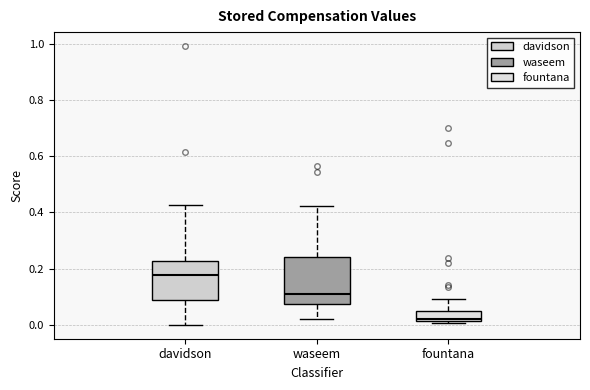

Reading left to right, transcribe this box plot: for each box, give where its median line is, the range the box spans, and where its two whiskers end, as read against the y-axis. The values are not printed on the chart, so give them approximately, as read against the axis.

davidson: median 0.18, box 0.08 to 0.22, whiskers 0.00 to 0.42
waseem: median 0.12, box 0.08 to 0.24, whiskers 0.02 to 0.42
fountana: median 0.02 (just above the box's lower edge), box 0.02 to 0.04, whiskers 0.00 to 0.10